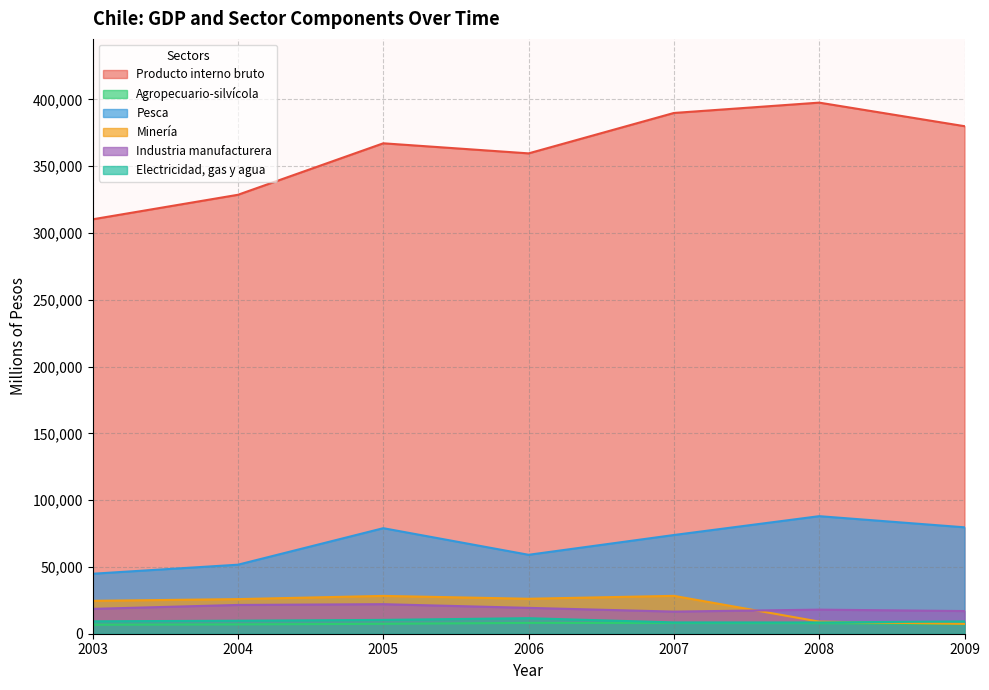

What is the difference between the second highest and minimum values in the Minería series?

20942